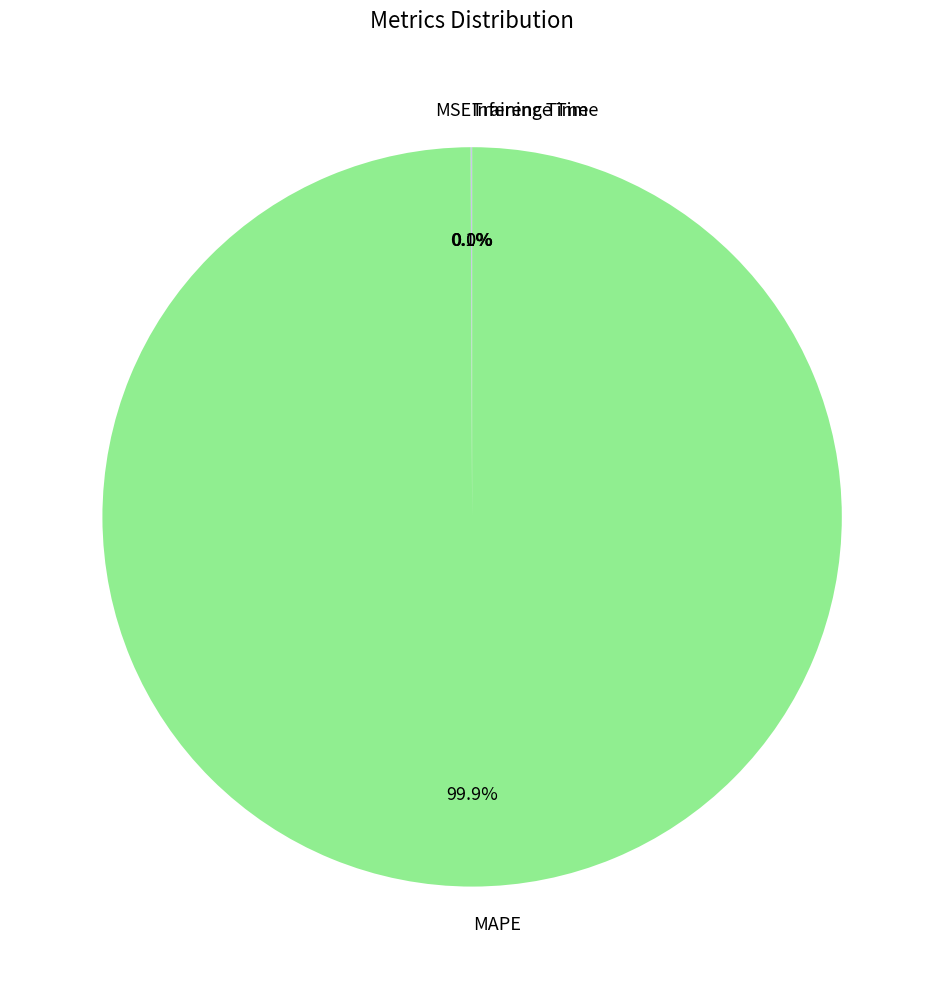

What is the largest slice in the pie chart?

MAPE